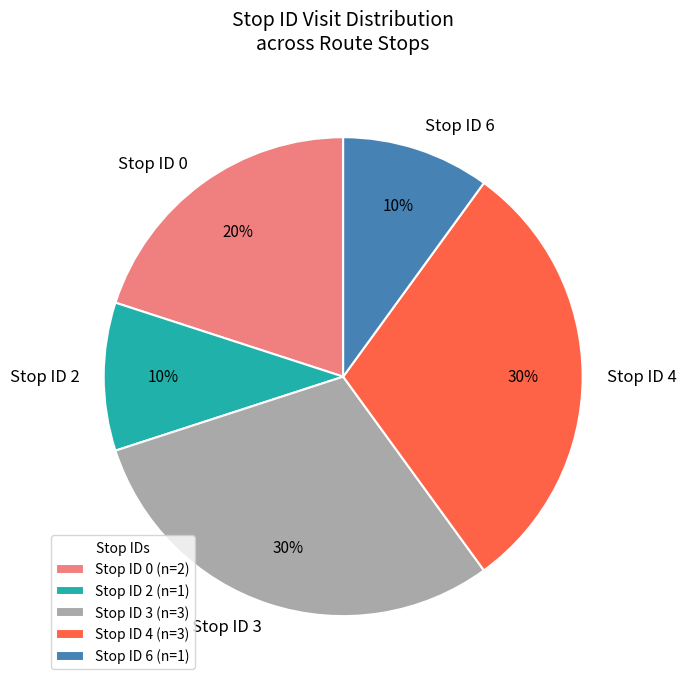

To the nearest percent, what is the combined percentage of Stop ID 6 and Stop ID 2?

20%